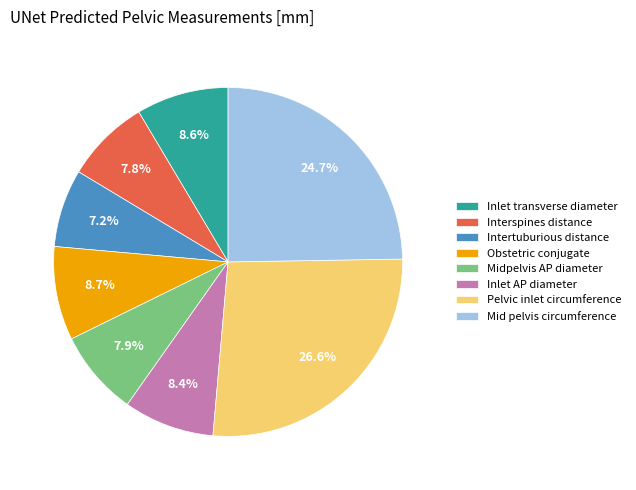

Does Inlet transverse diameter represent more than half of the total?

No